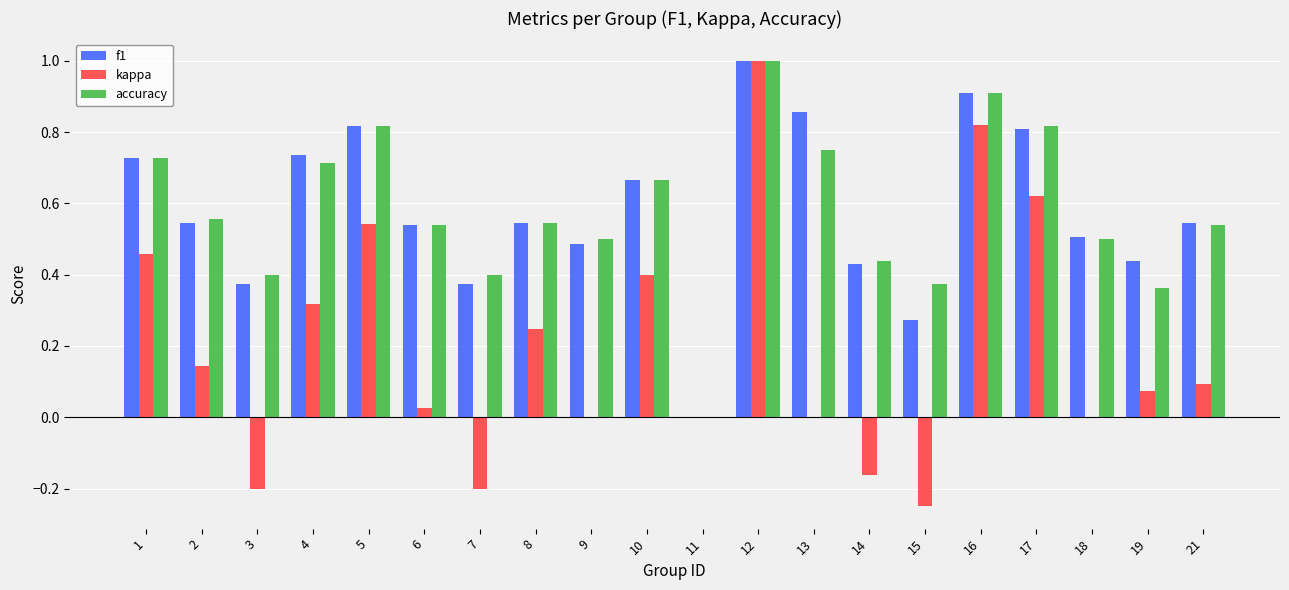

What is the maximum value shown in the chart?

1.0